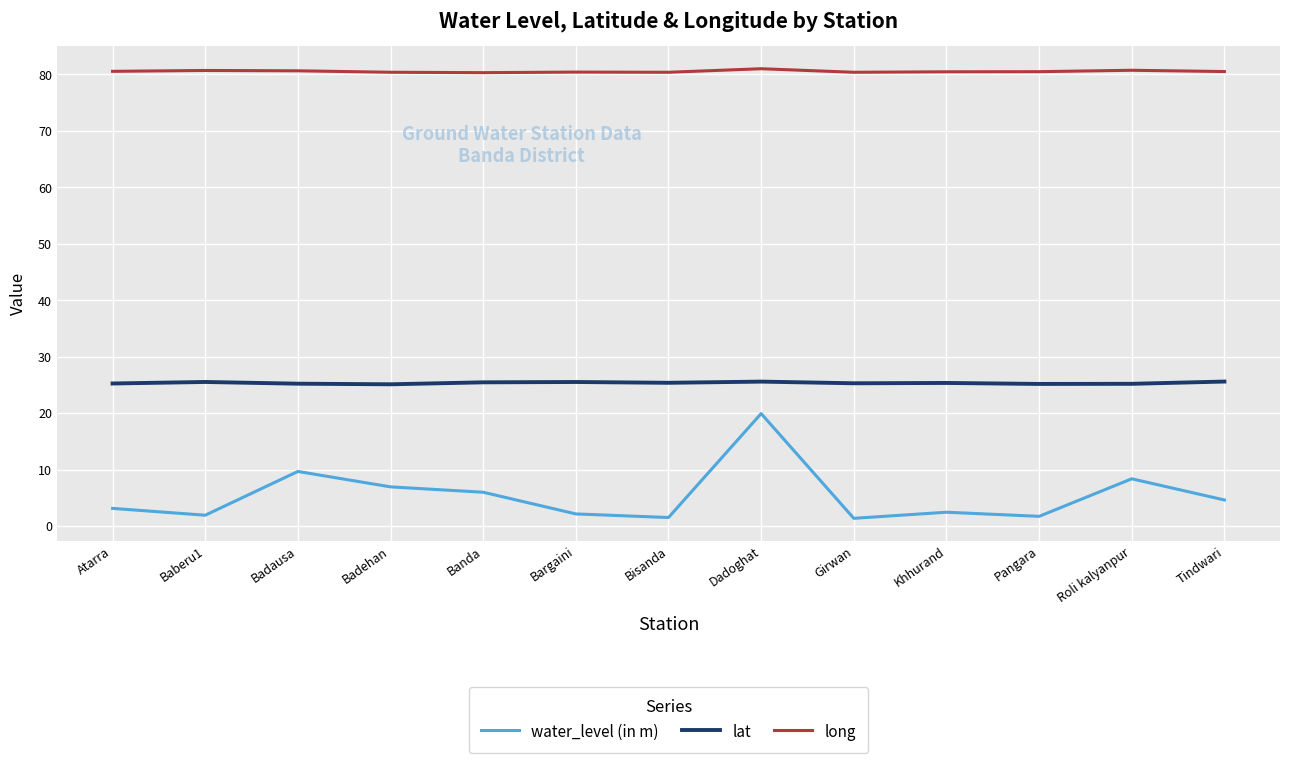

Which series has the largest range (max minus min)?

water_level (in m)